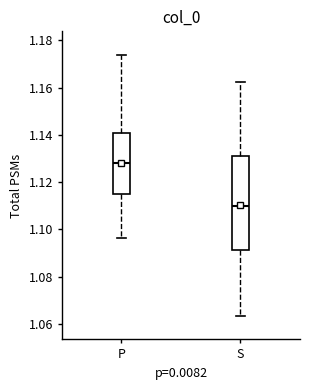

Which box is the tallest, from its lower edge to its upper edge?

S